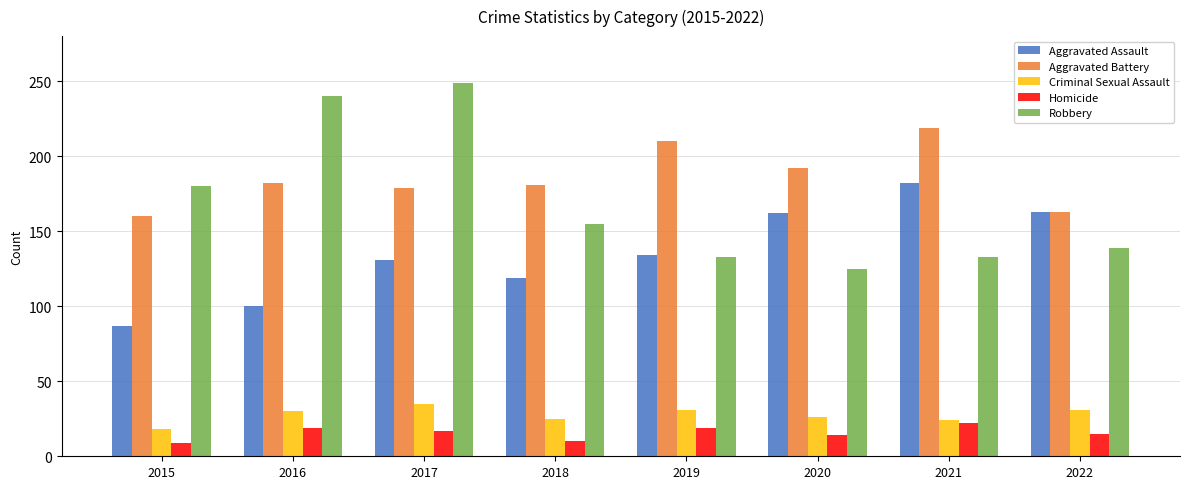

What are all the series names shown in the legend?

Aggravated Assault, Aggravated Battery, Criminal Sexual Assault, Homicide, Robbery